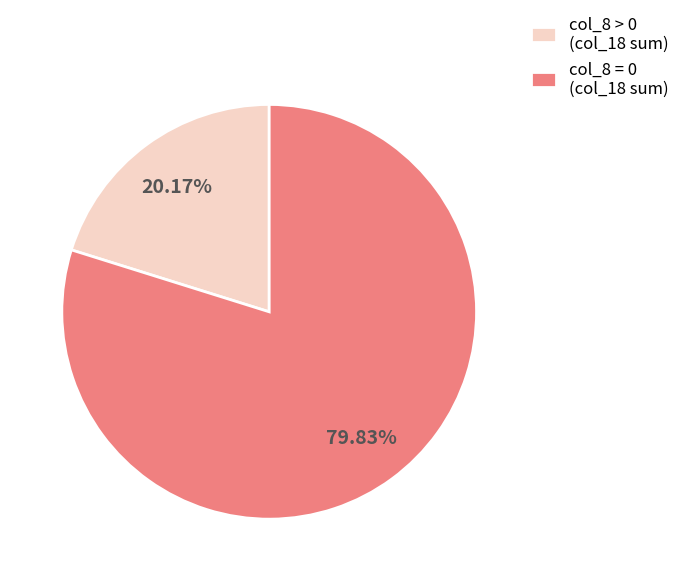

To the nearest percent, what is the average slice percentage?

50%